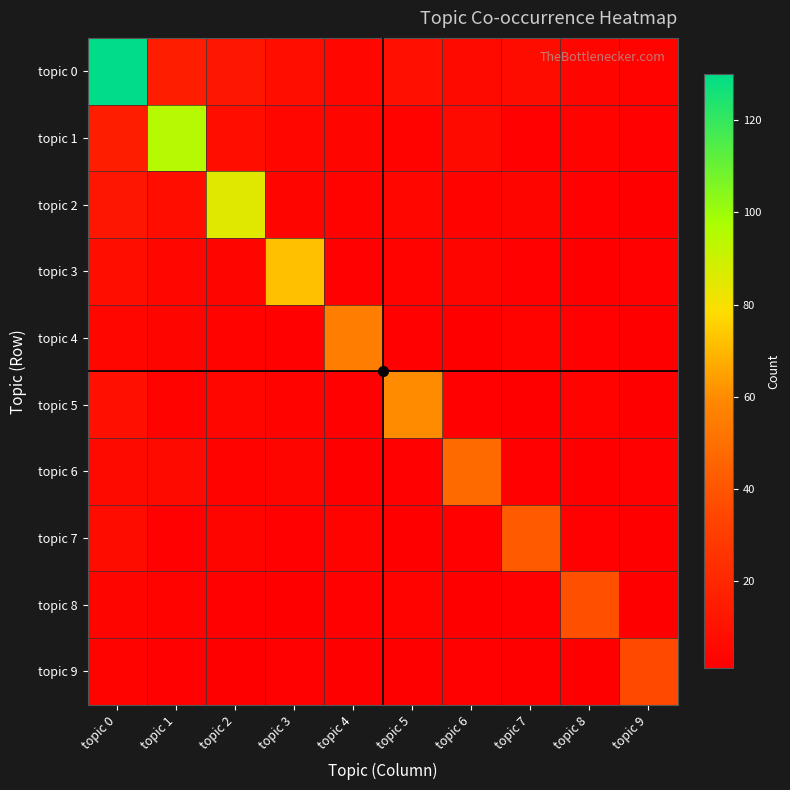

Which series has the largest total across all categories?

topic 0